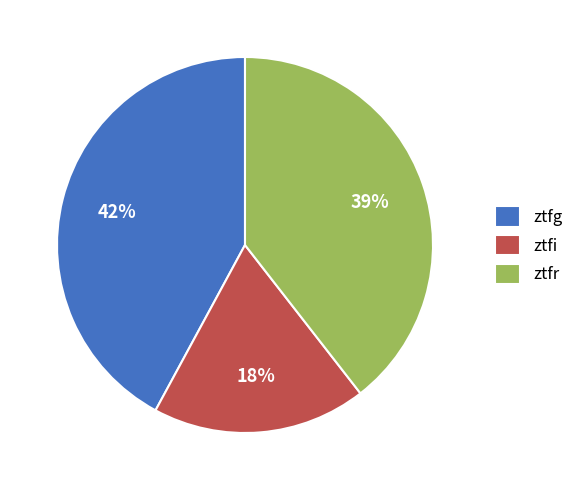

To the nearest percent, what is the combined percentage of ztfr and ztfg?

82%